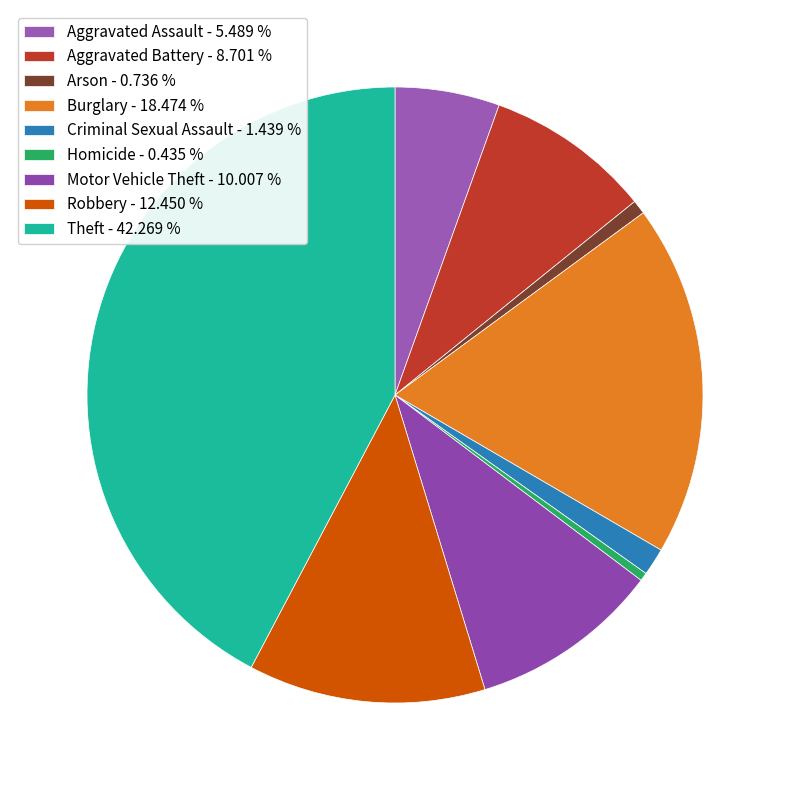

To the nearest percent, what is the difference between the largest and smallest slice percentages?

42%